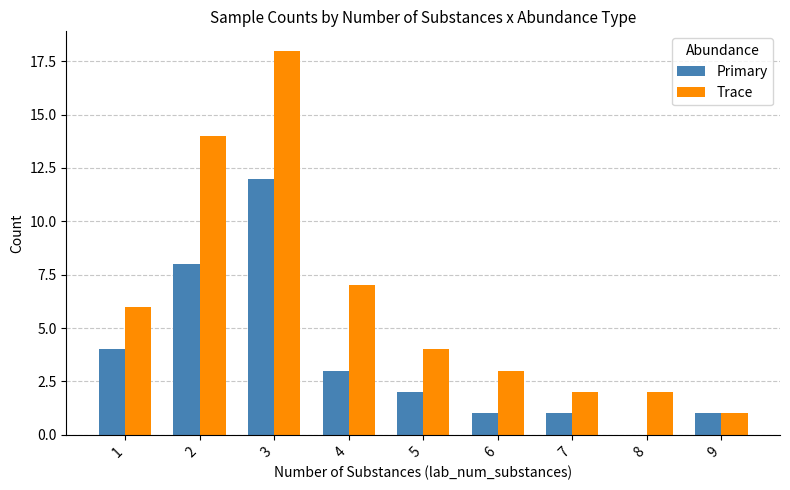

Is the value of Primary at 4 greater than the value of Trace at 8?

Yes